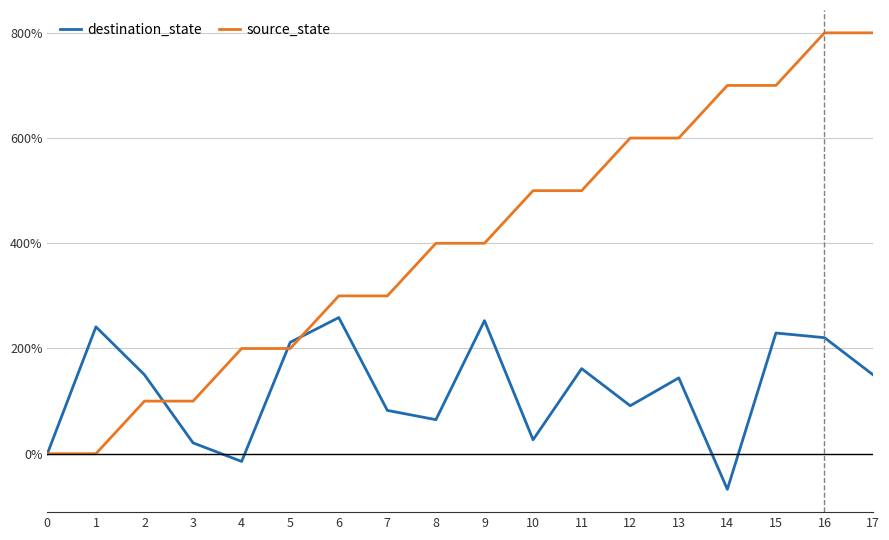

Which category has the lowest value across all series?

14